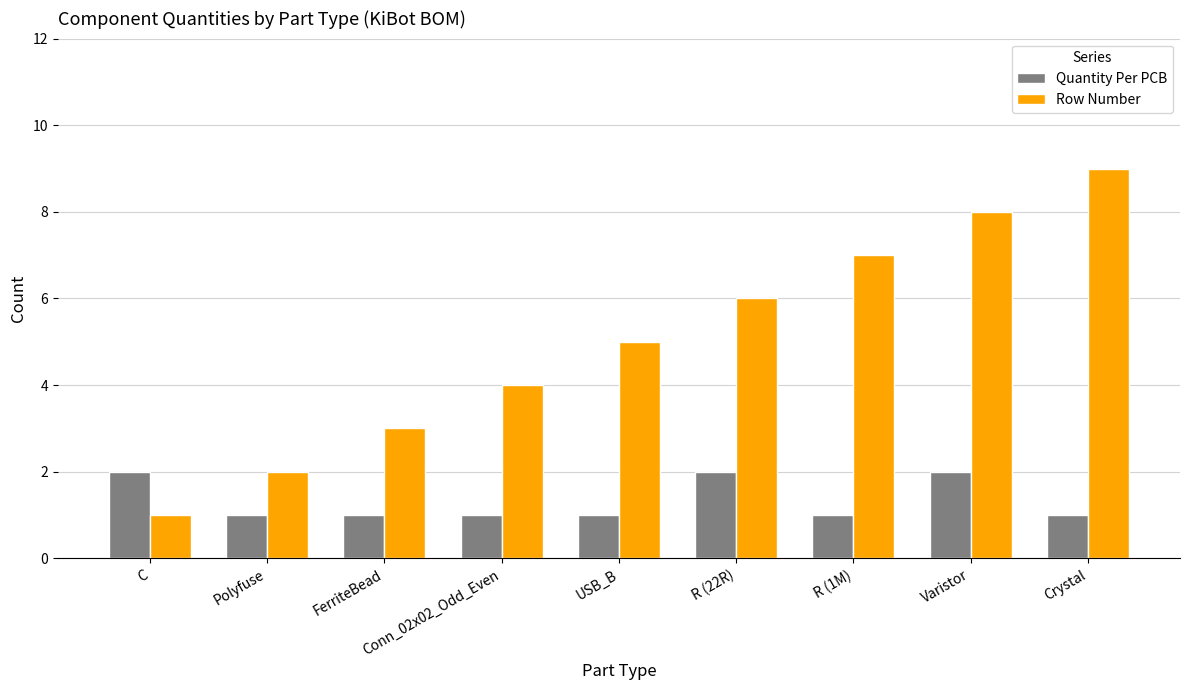

Is it true that Quantity Per PCB equals 1 at Conn_02x02_Odd_Even?

True